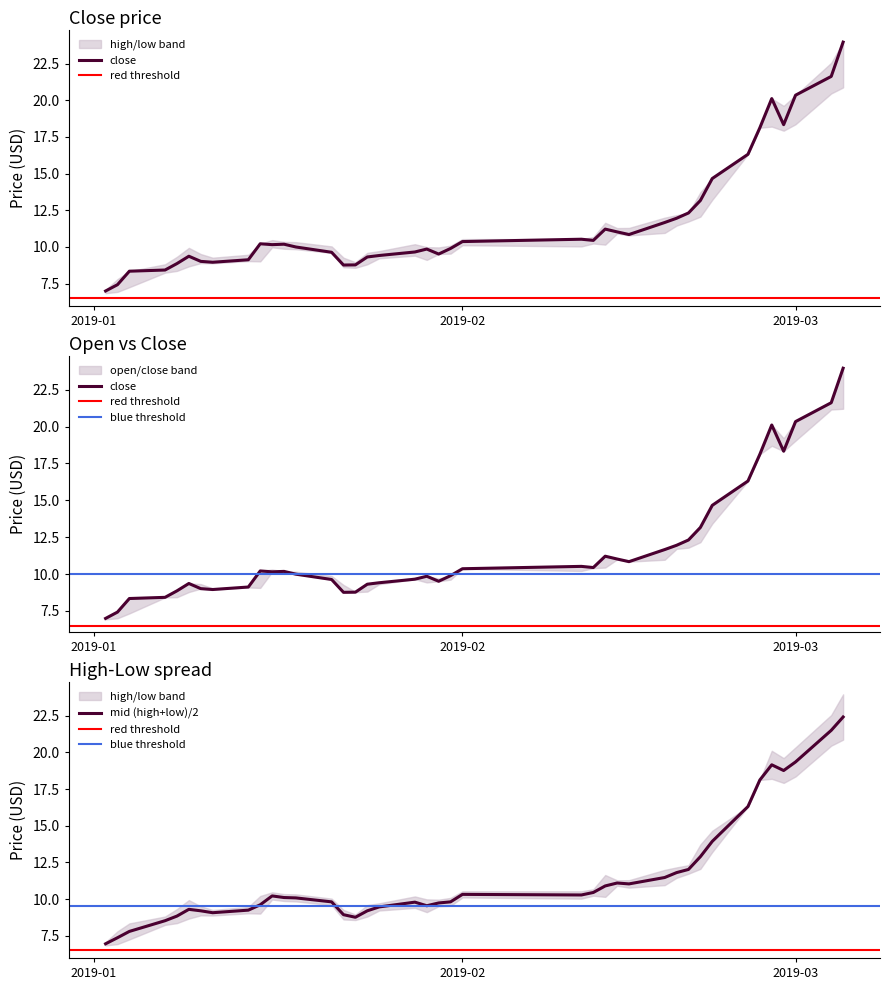

What is the highest value of the mid (high+low)/2 series?

22.4